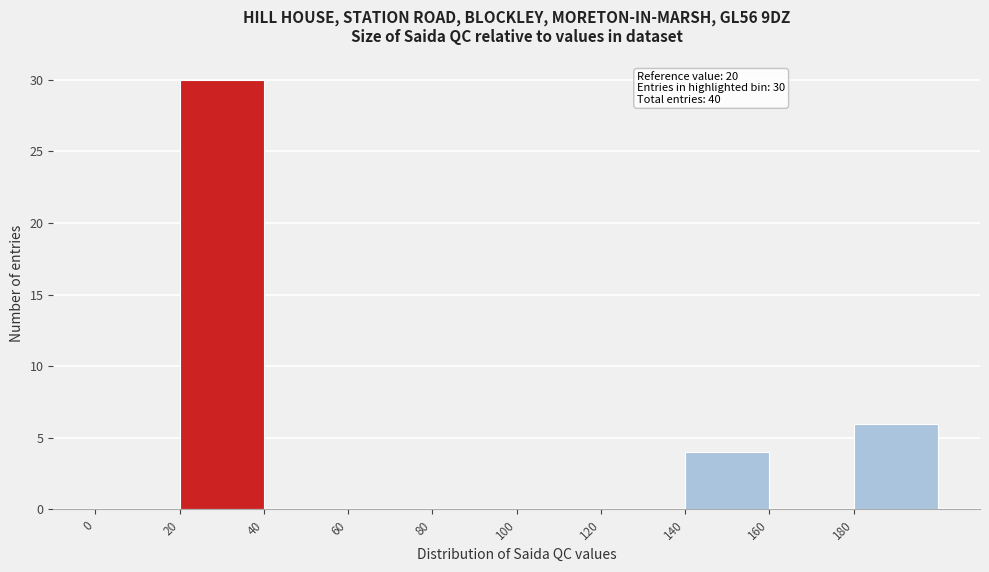

Which range on the x-axis has the tallest bar?

20 to 40